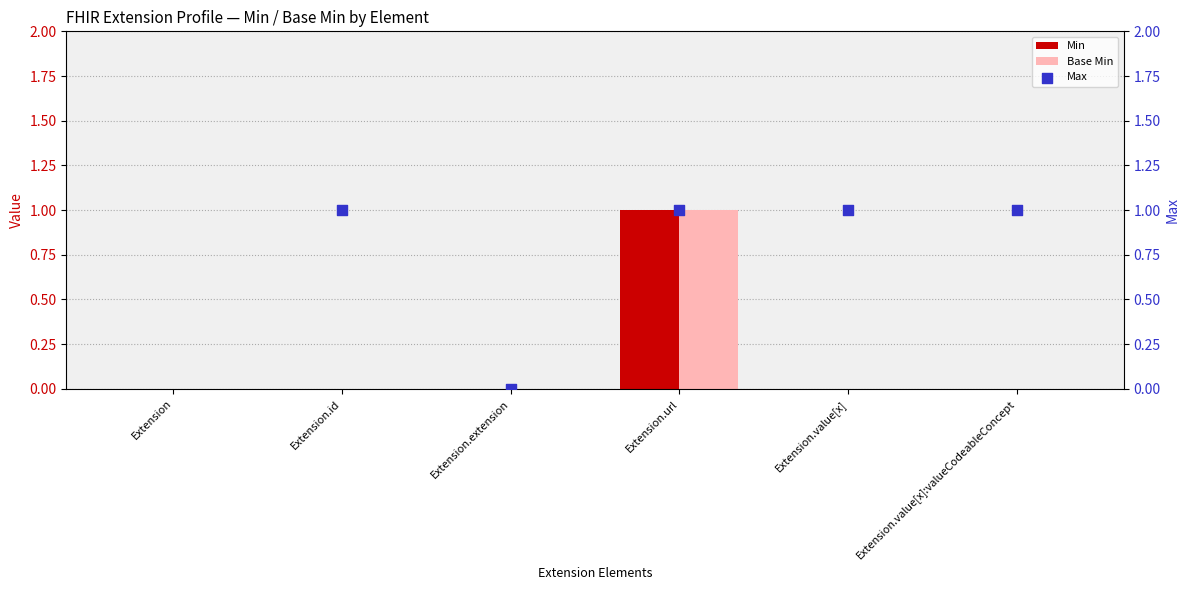

At how many categories does at least one series exceed 0?

4